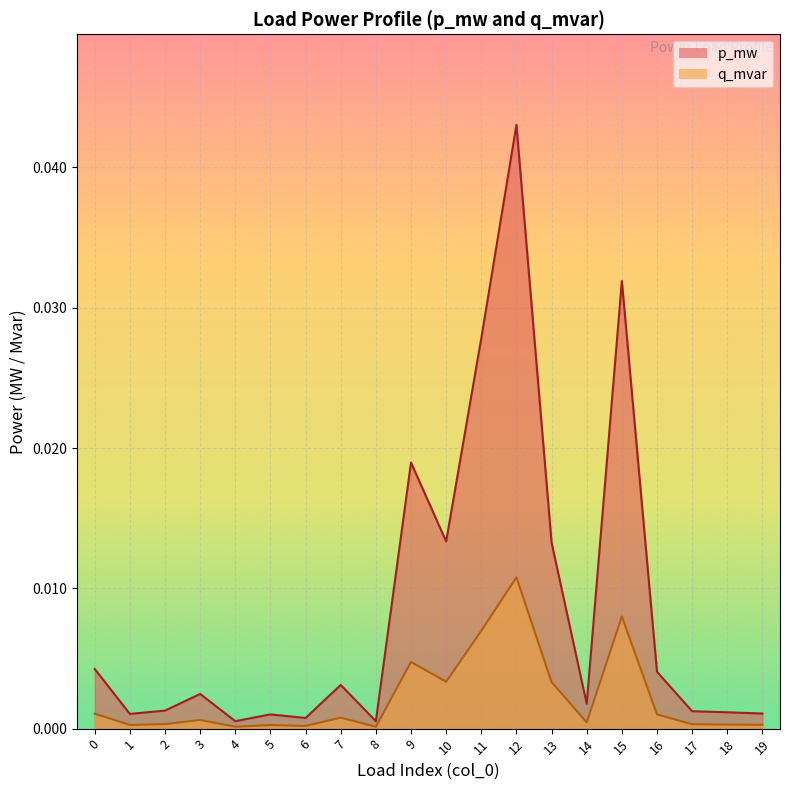

True or false: q_mvar and p_mw intersect in this chart.

False